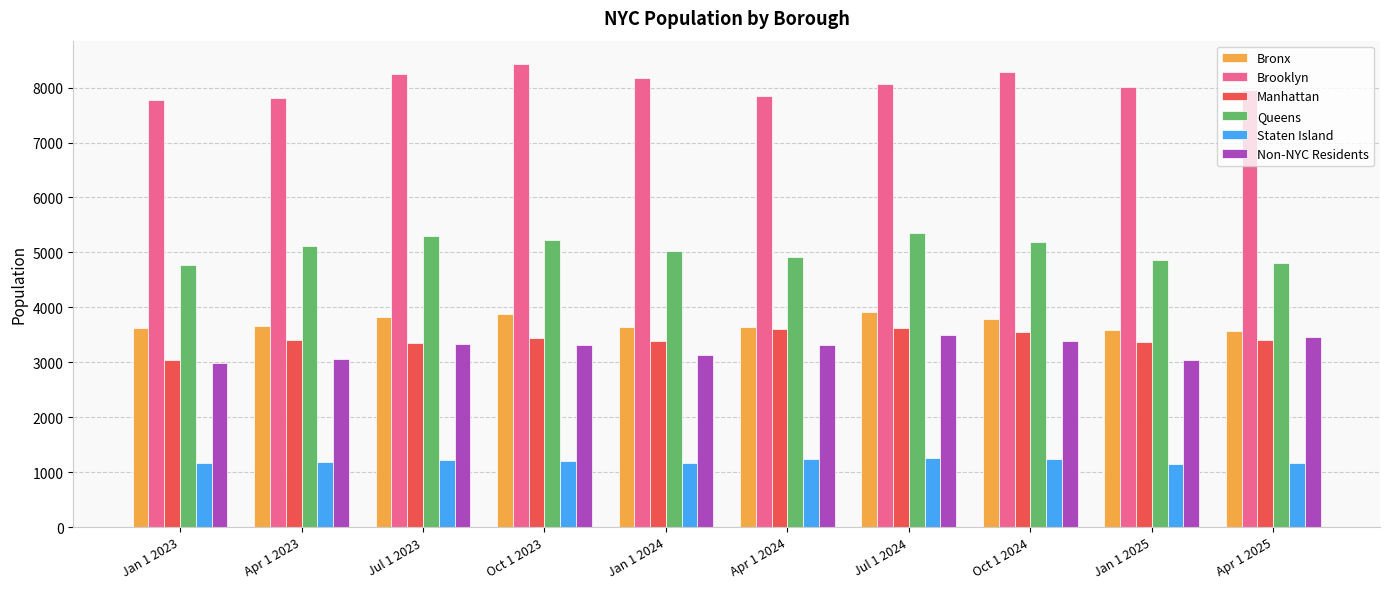

What is the difference between the maximum and minimum values in the Non-NYC Residents series?

521